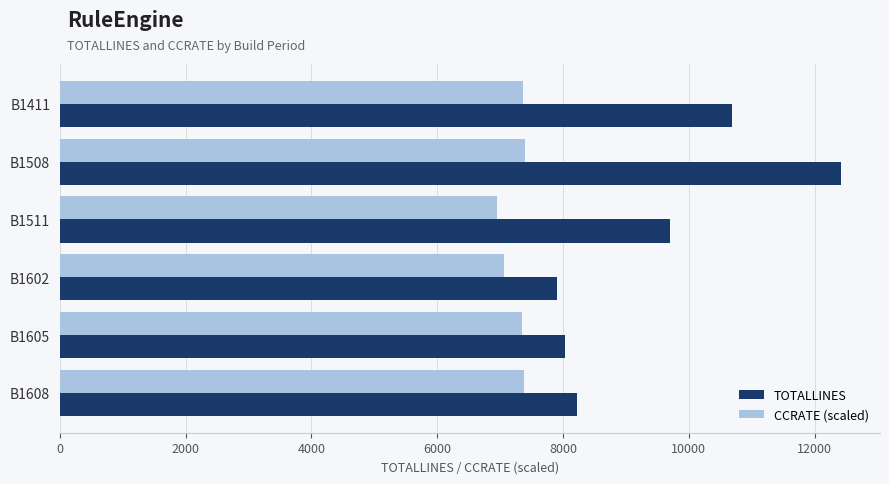

Which series has the largest total across all categories?

TOTALLINES